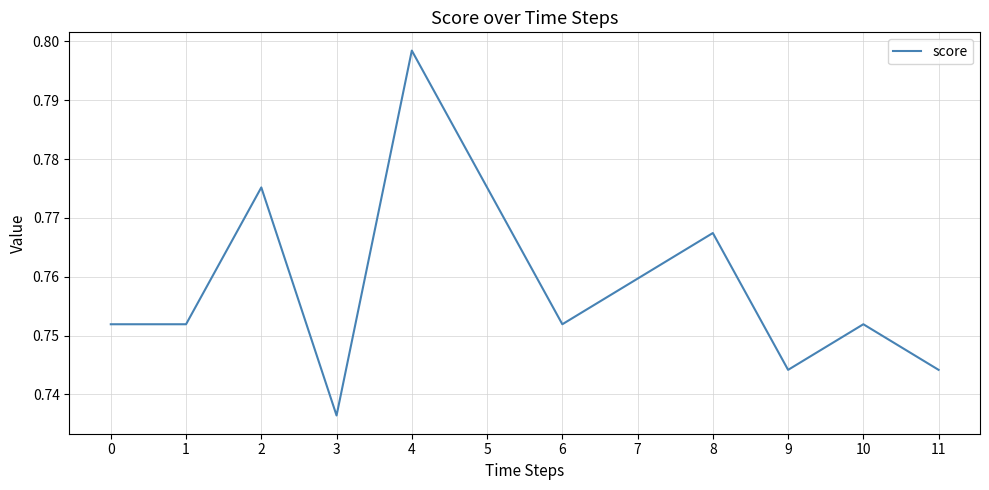

Does the chart have visible grid lines?

Yes